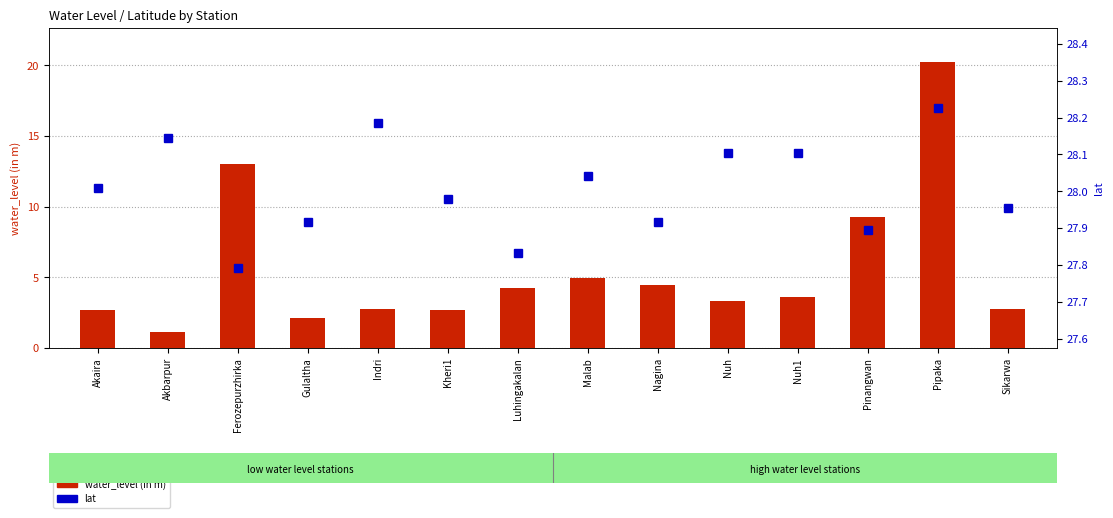

Which series has the widest spread of values?

water_level (in m)